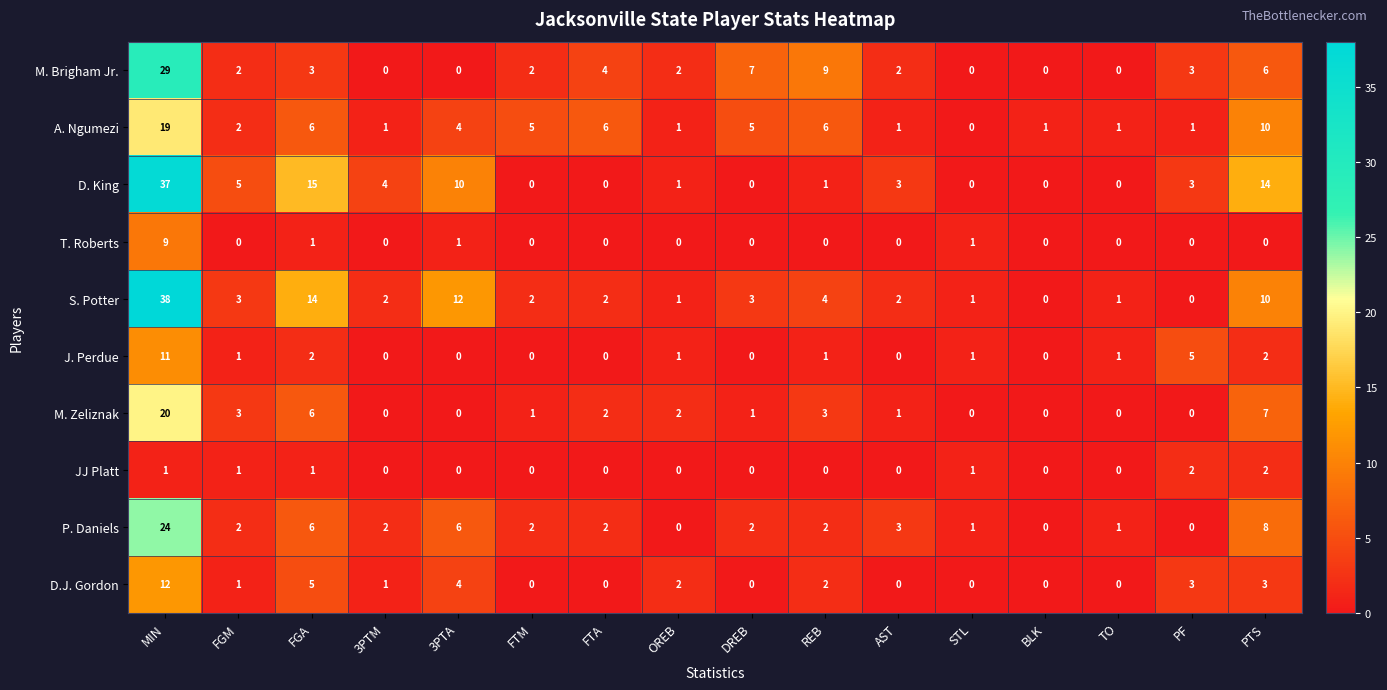

The J. Perdue series shows 0 at 3PTA. True or false?

True